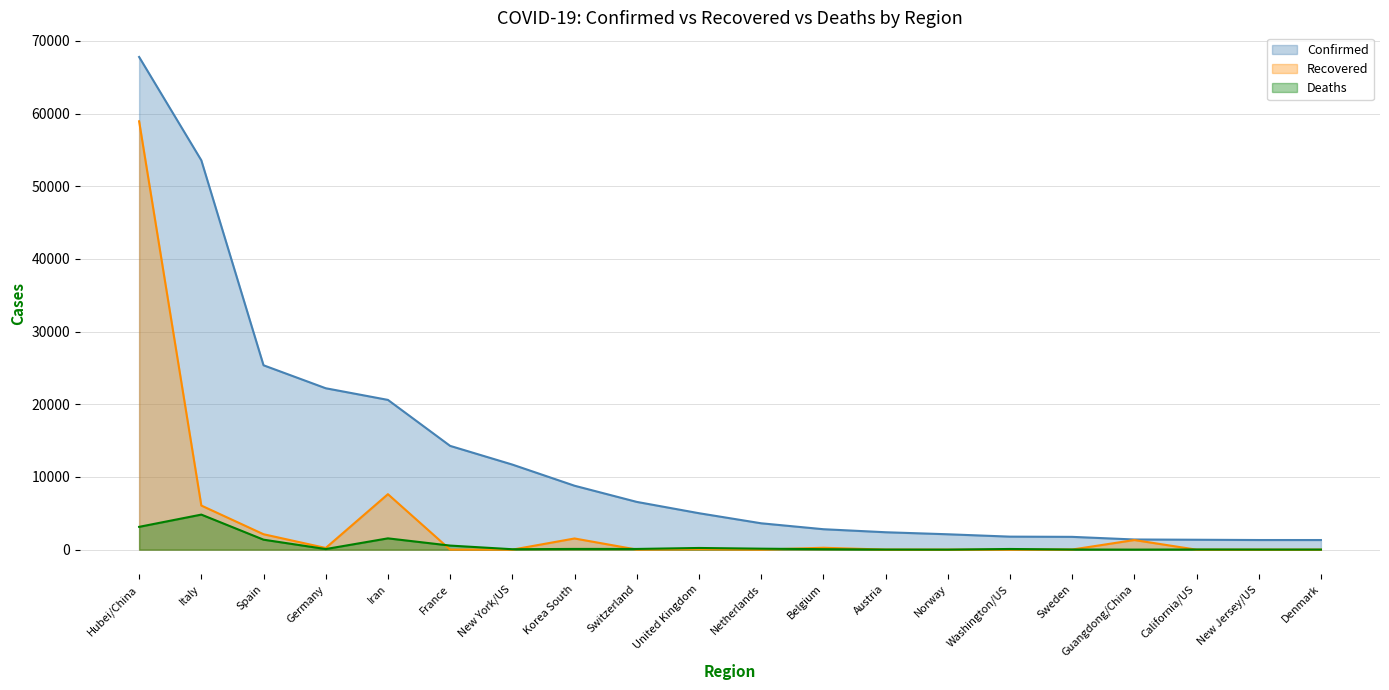

How many interior local valleys does the Recovered series have?

5